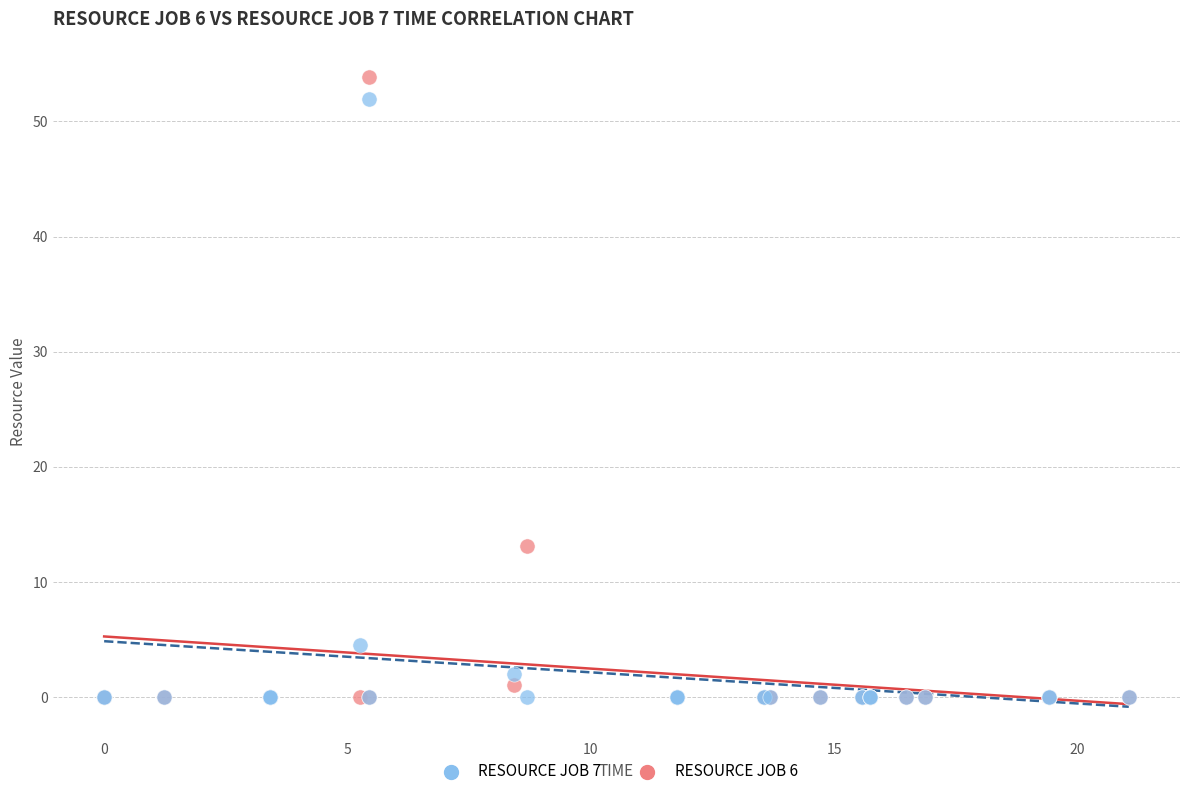

What are all the series names shown in the legend?

RESOURCE JOB 7, RESOURCE JOB 6